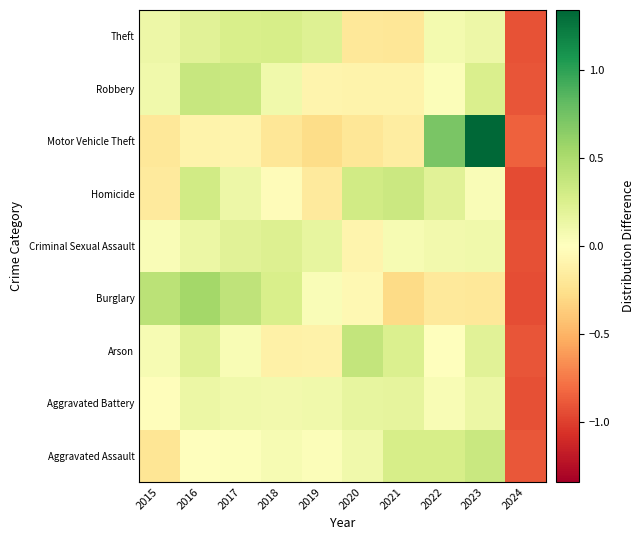

Reading left to right, extract all data points from this chart.

Aggravated Assault: 2015=-0.2	2016=0.0	2017=0.0	2018=0.1	2019=0.0	2020=0.1	2021=0.3	2022=0.3	2023=0.4	2024=-0.9
Aggravated Battery: 2015=-0.0	2016=0.1	2017=0.1	2018=0.1	2019=0.1	2020=0.2	2021=0.2	2022=0.0	2023=0.1	2024=-0.9
Arson: 2015=0.1	2016=0.2	2017=0.0	2018=-0.1	2019=-0.1	2020=0.4	2021=0.2	2022=-0.0	2023=0.2	2024=-0.9
Burglary: 2015=0.4	2016=0.5	2017=0.4	2018=0.3	2019=0.0	2020=-0.1	2021=-0.3	2022=-0.2	2023=-0.2	2024=-0.9
Criminal Sexual Assault: 2015=0.0	2016=0.1	2017=0.2	2018=0.2	2019=0.2	2020=-0.1	2021=0.1	2022=0.1	2023=0.1	2024=-0.9
Homicide: 2015=-0.2	2016=0.3	2017=0.1	2018=-0.0	2019=-0.2	2020=0.3	2021=0.3	2022=0.2	2023=0.0	2024=-0.9
Motor Vehicle Theft: 2015=-0.2	2016=-0.1	2017=-0.1	2018=-0.2	2019=-0.3	2020=-0.2	2021=-0.2	2022=0.7	2023=1.3	2024=-0.9
Robbery: 2015=0.1	2016=0.4	2017=0.4	2018=0.1	2019=-0.1	2020=-0.1	2021=-0.1	2022=0.0	2023=0.3	2024=-0.9
Theft: 2015=0.1	2016=0.2	2017=0.3	2018=0.3	2019=0.2	2020=-0.2	2021=-0.2	2022=0.1	2023=0.1	2024=-0.9